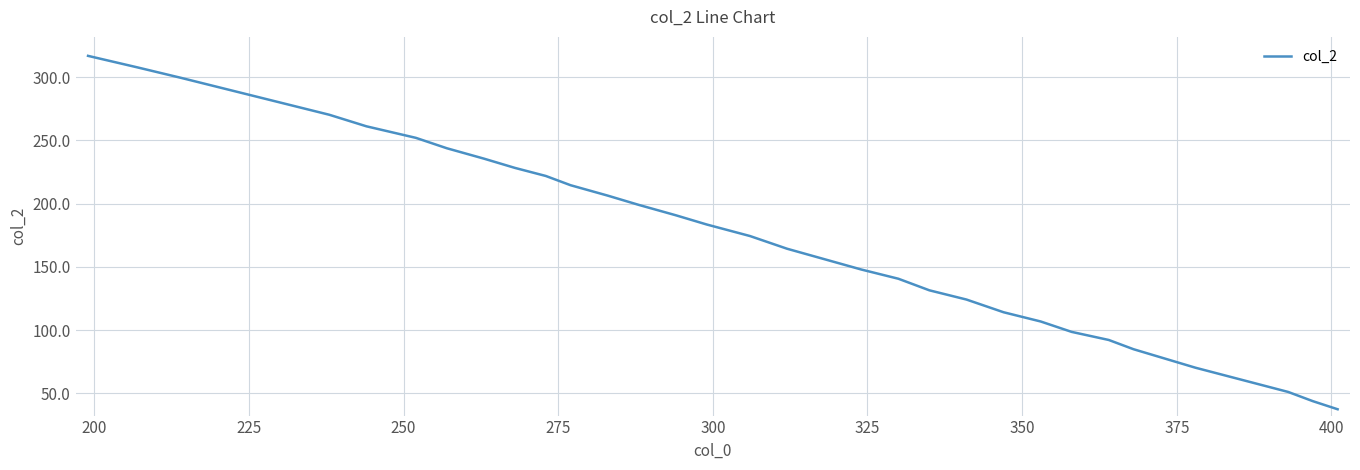

What is the difference between the maximum and minimum values?

279.4